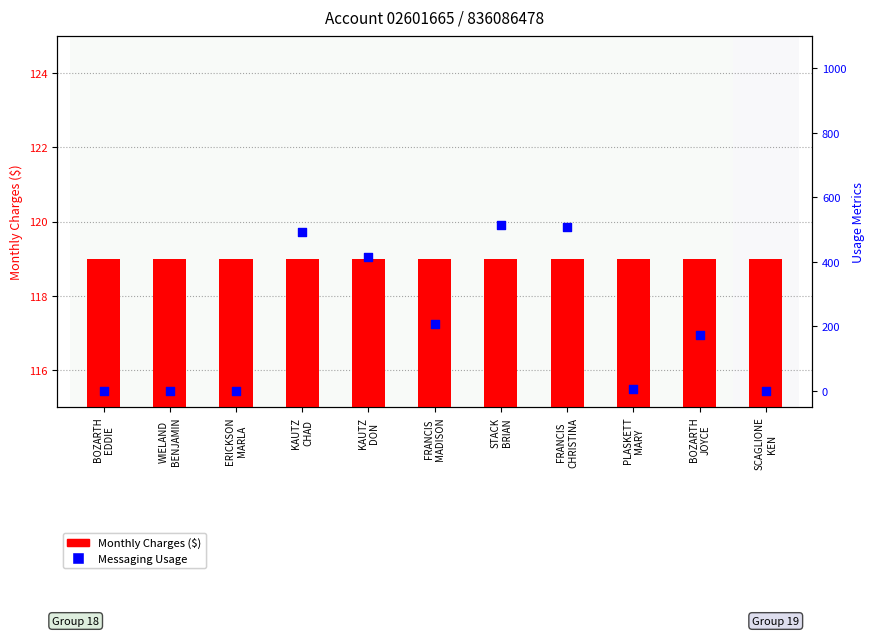

Which series has the widest spread of Y values?

Messaging Usage